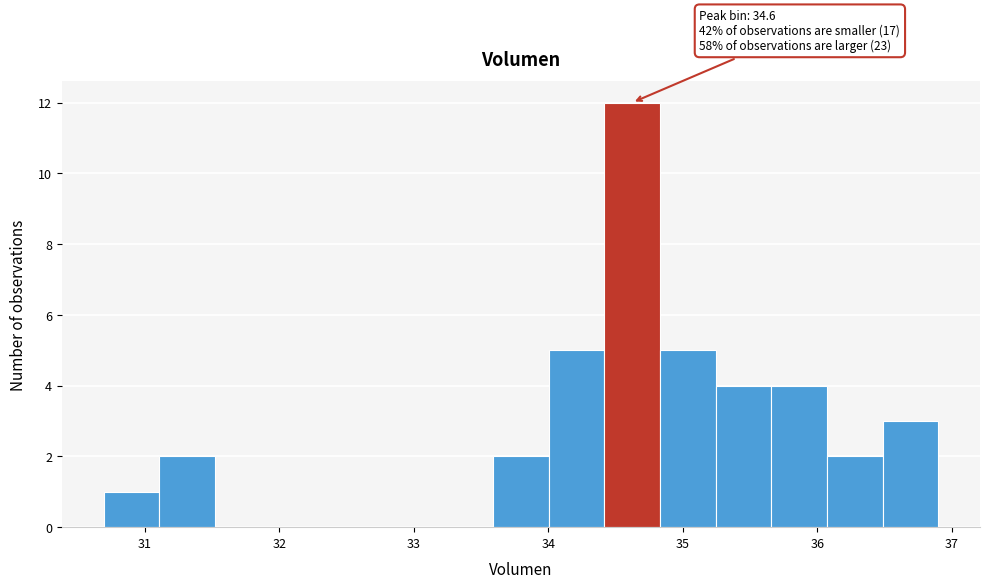

Which range on the x-axis has the tallest bar?

34.4 to 34.8